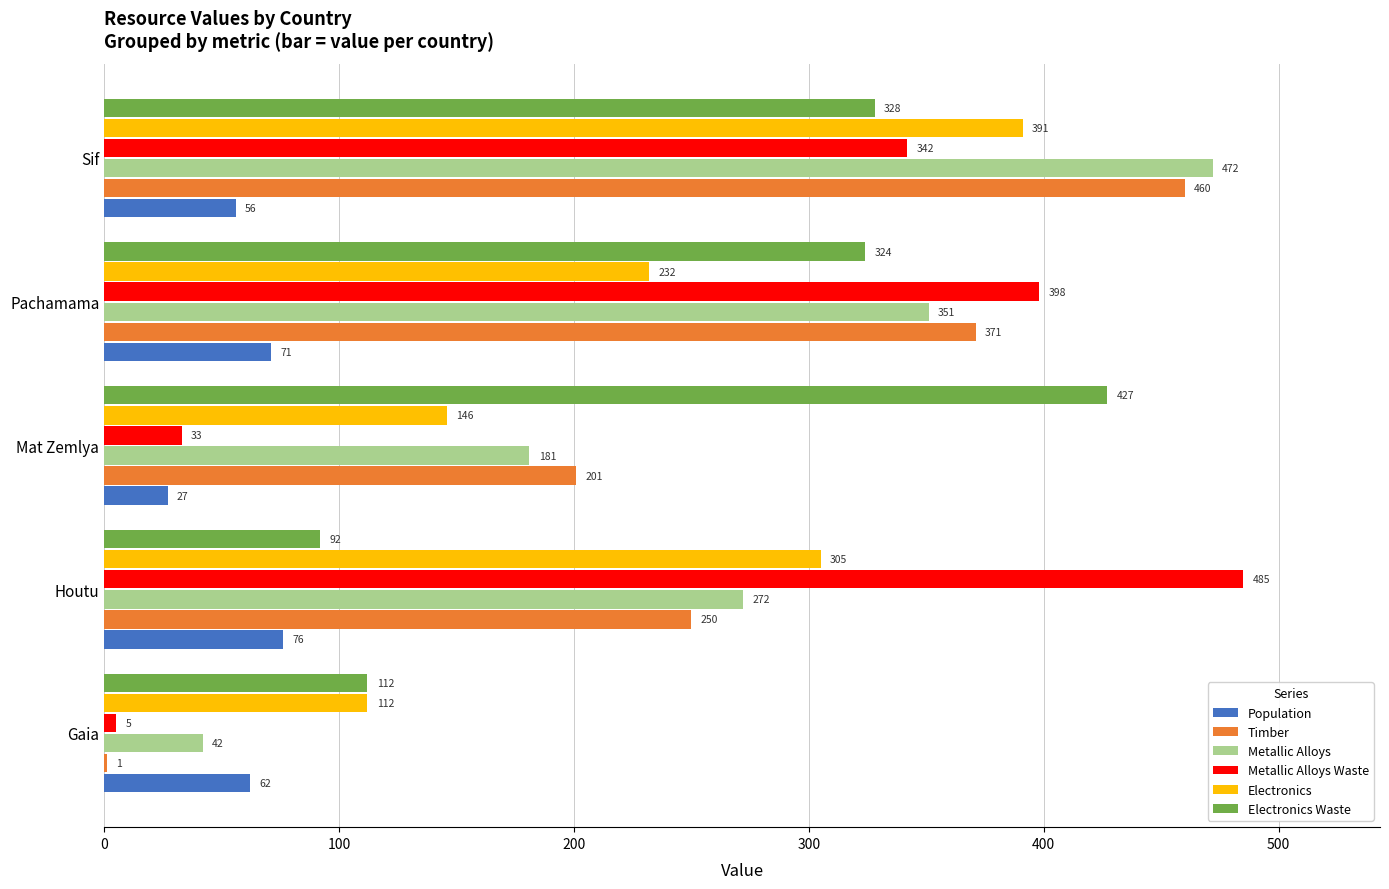

What is the sum of the Metallic Alloys values at Gaia and Houtu?

314